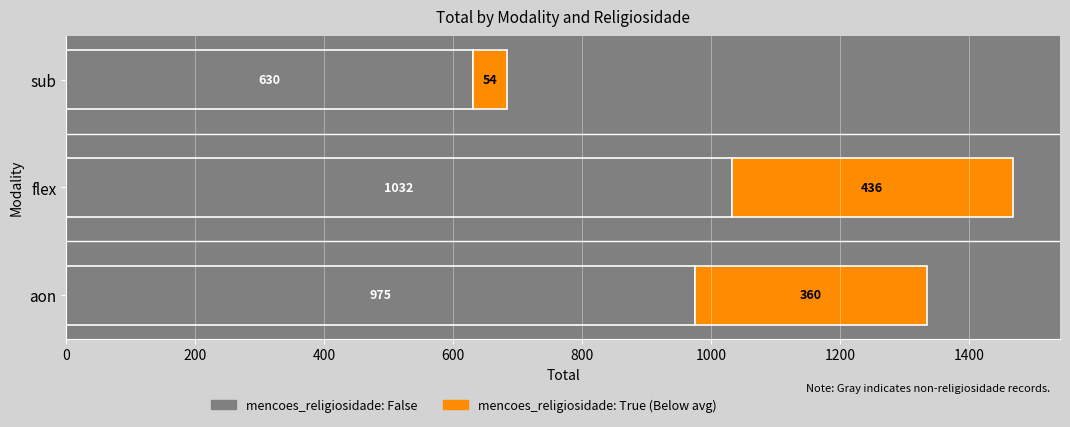

What is the total value across all series at sub?

684